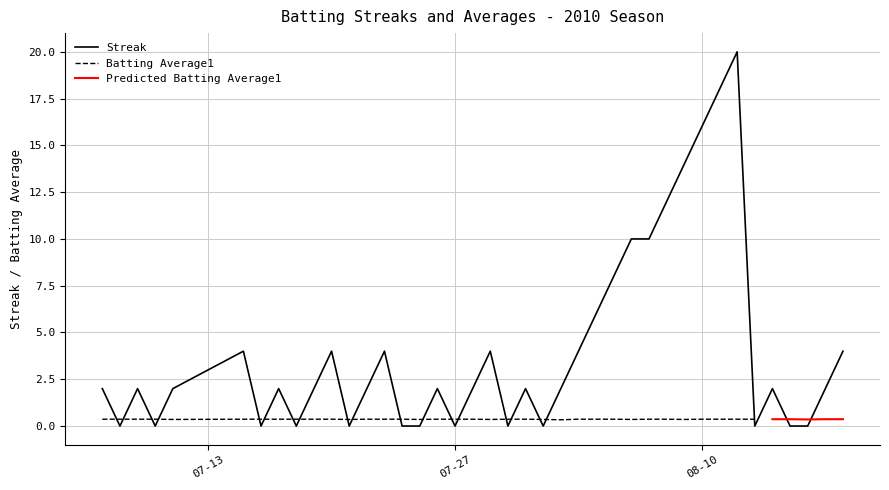

In Batting Average1, how many points are lower than both neighbors (excluding endpoints)?

8